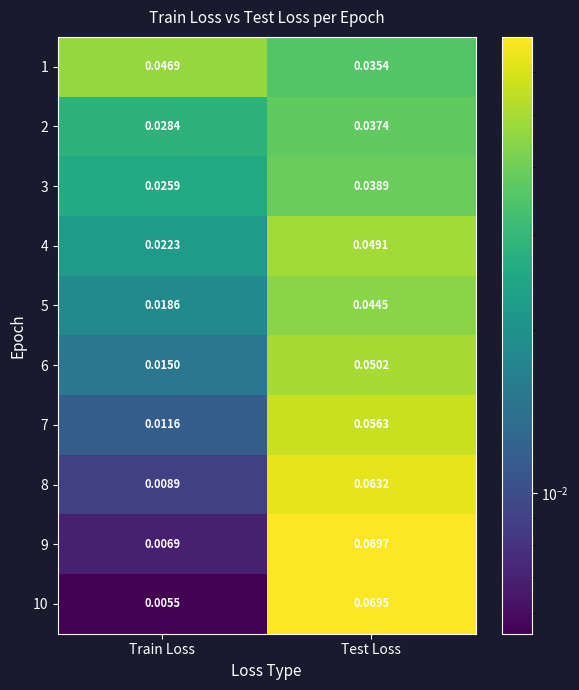

At which label does 10 reach its minimum?

Train Loss